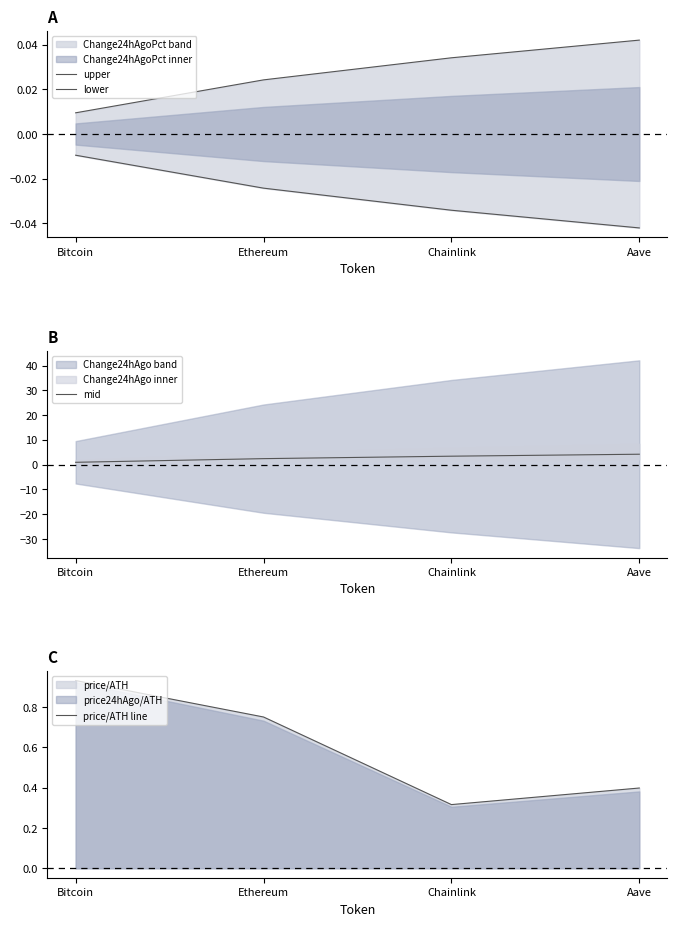

True or false: mid has a value of 2.4 at Ethereum.

True